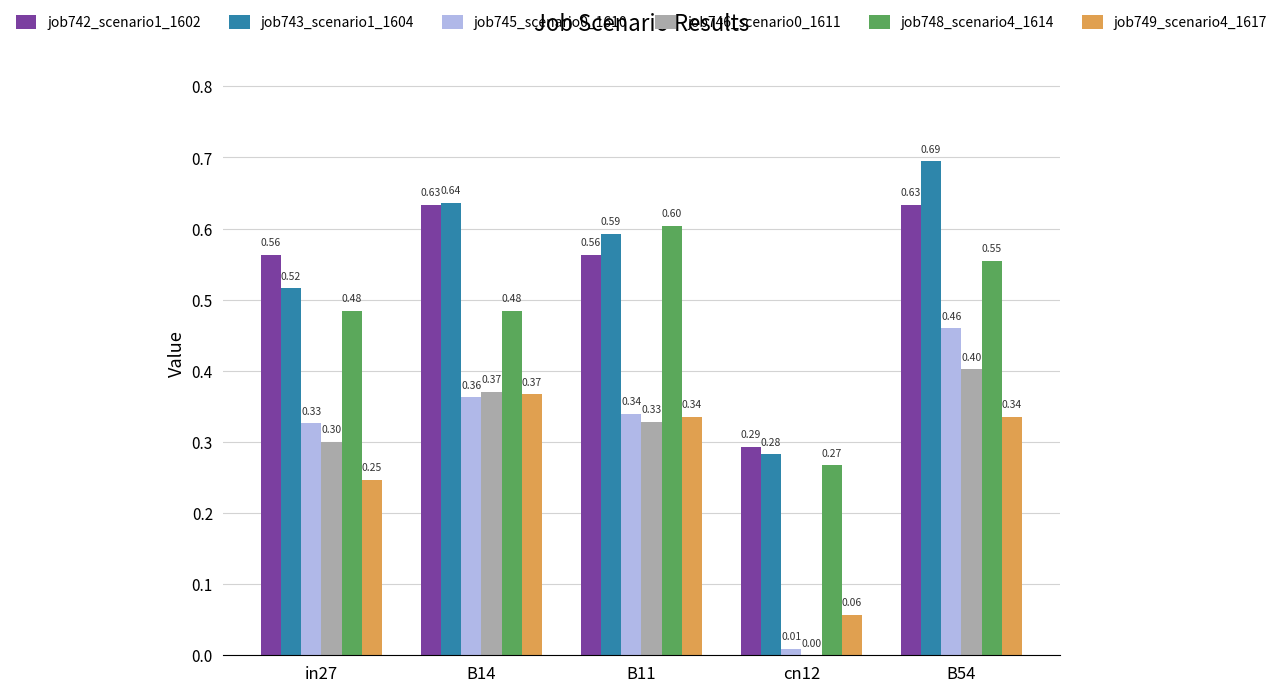

What is the sum of all job746_scenario0_1611 values?

1.4